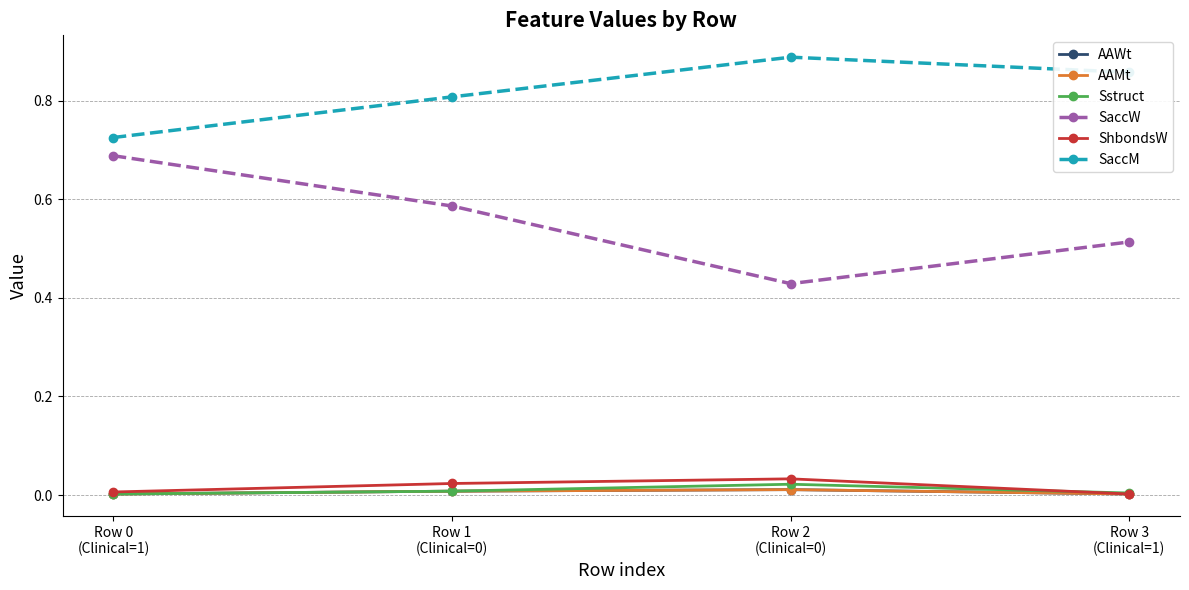

List the labels in order of SaccW value, largest first.

Row 0
(Clinical=1), Row 1
(Clinical=0), Row 3
(Clinical=1), Row 2
(Clinical=0)